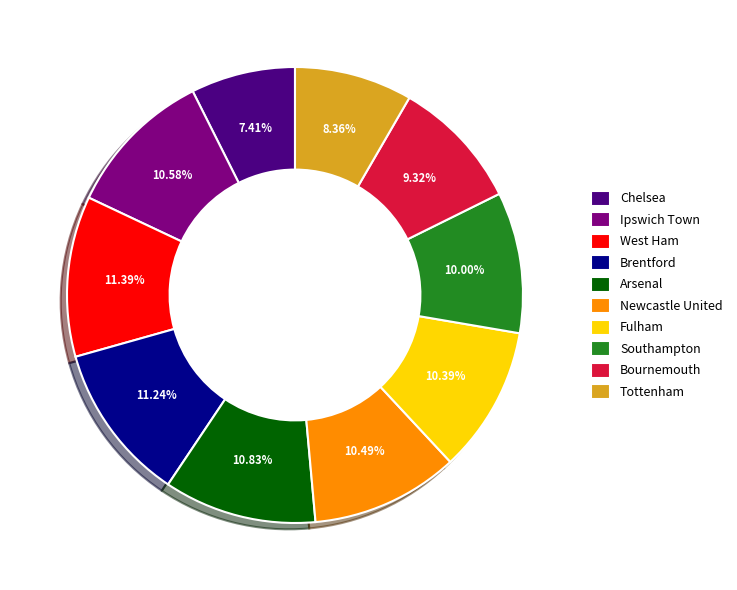

Do Southampton and Arsenal together represent more than half of the pie?

No